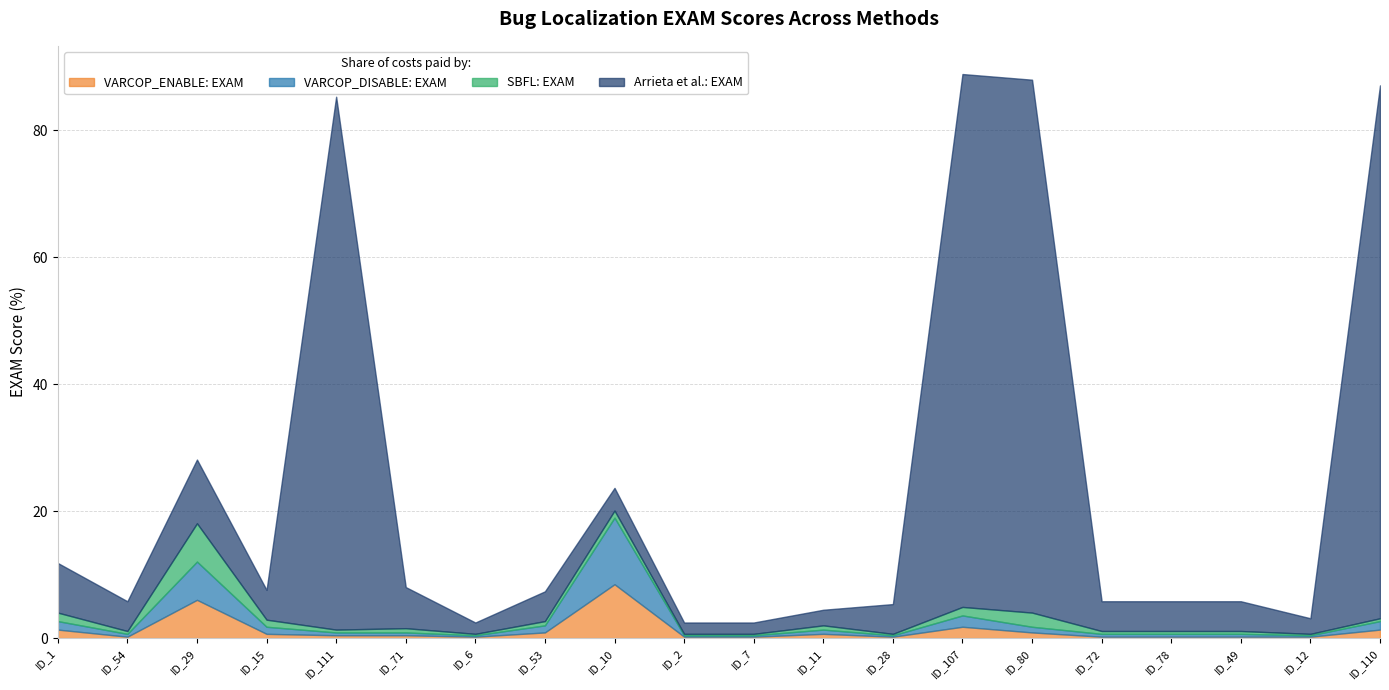

What is the label of the 16th point from the left?

ID_72